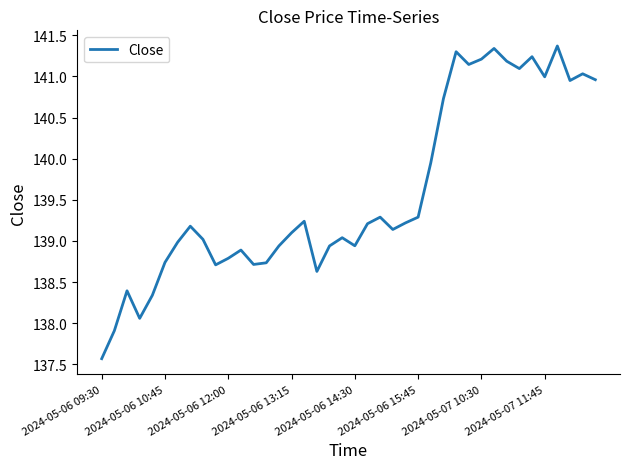

What is the maximum value shown in the chart?

141.4